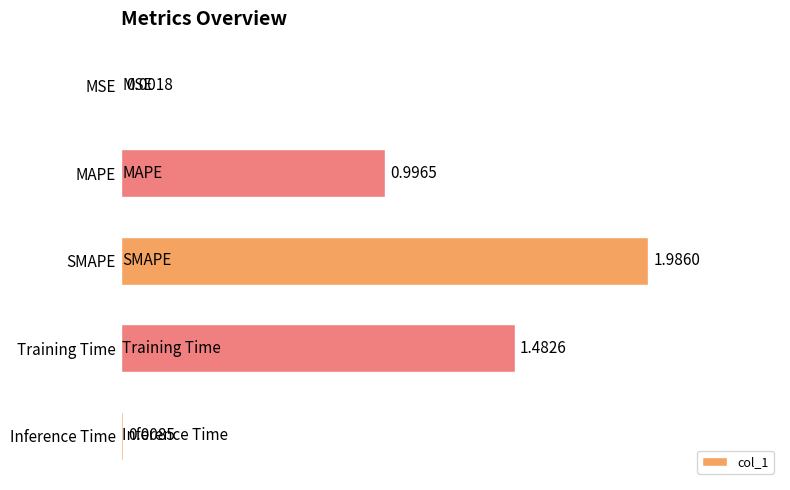

What is the change in value from MSE to MAPE?

+1.0